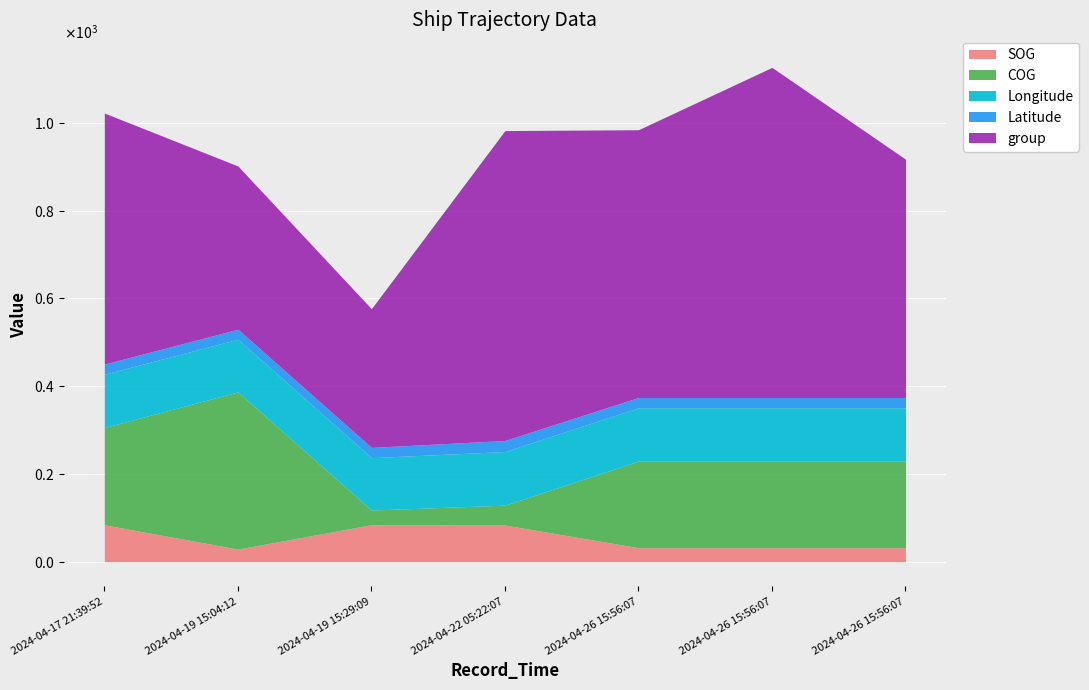

At which category does group reach its first local valley?

2024-04-19 15:29:09